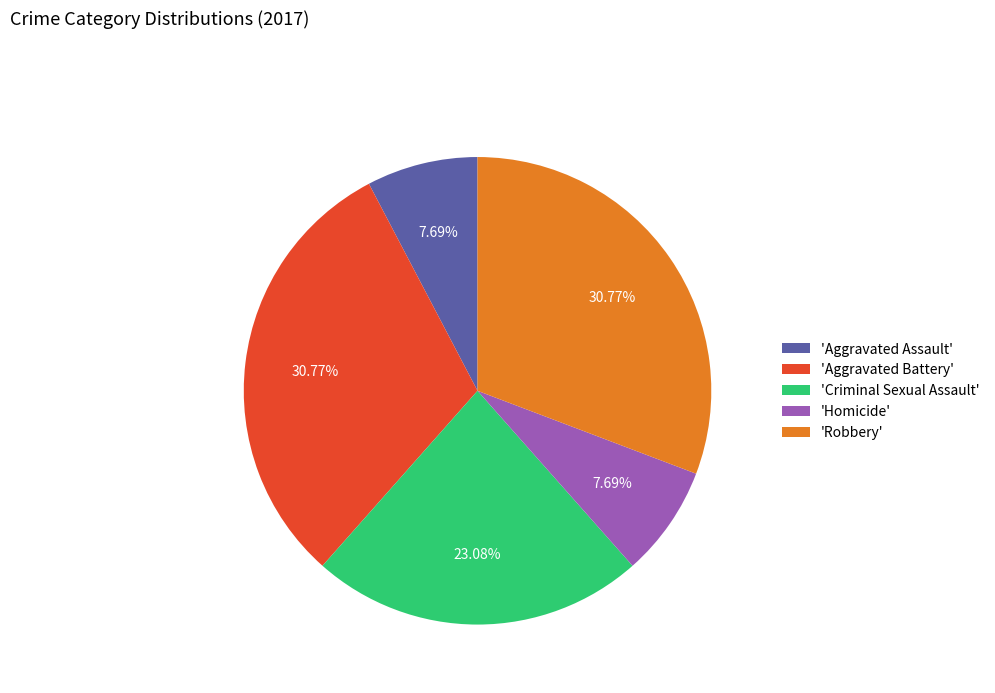

Does 'Aggravated Assault' account for over 50% of the chart?

No